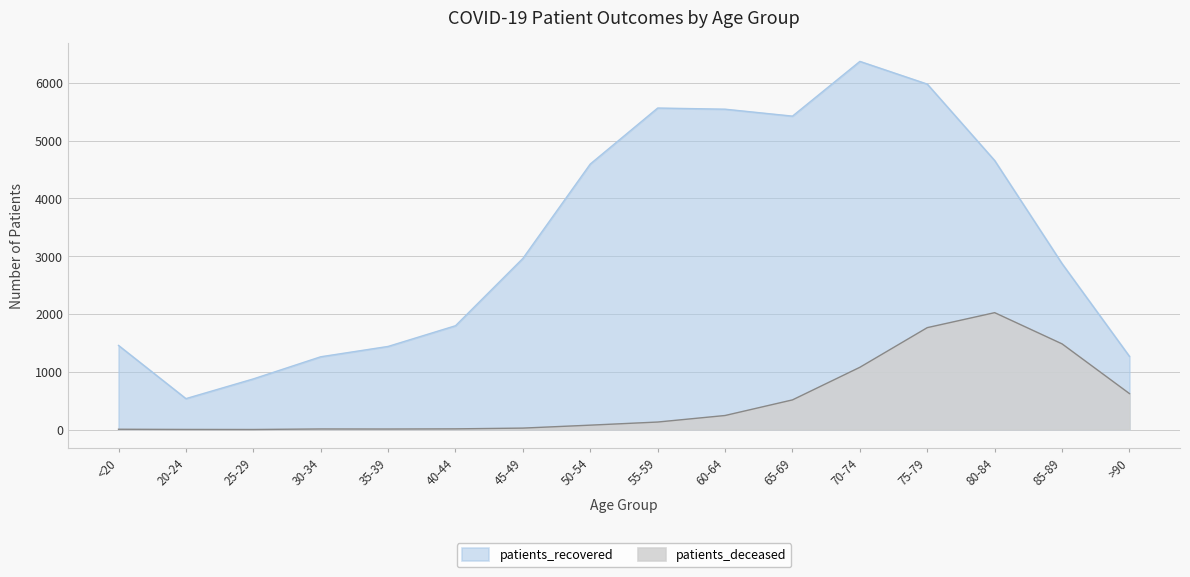

True or false: patients_deceased has a value of 1854 at 70-74.

False